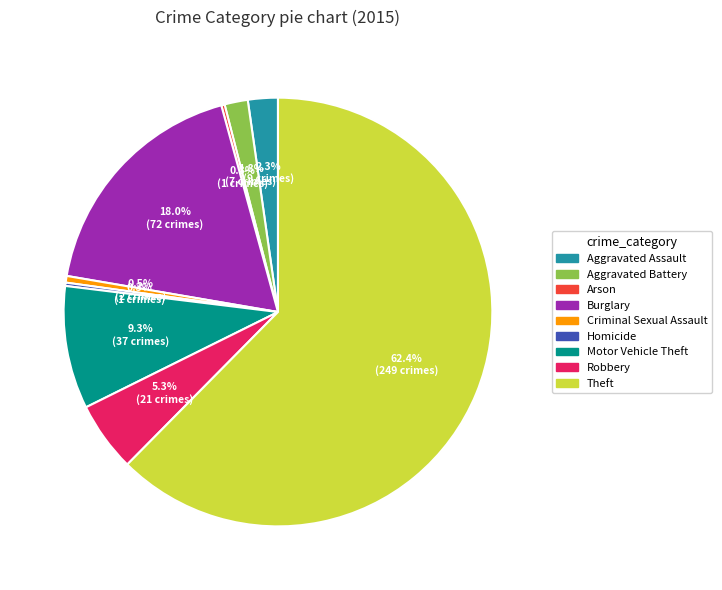

To the nearest percent, what is the average slice percentage?

11%